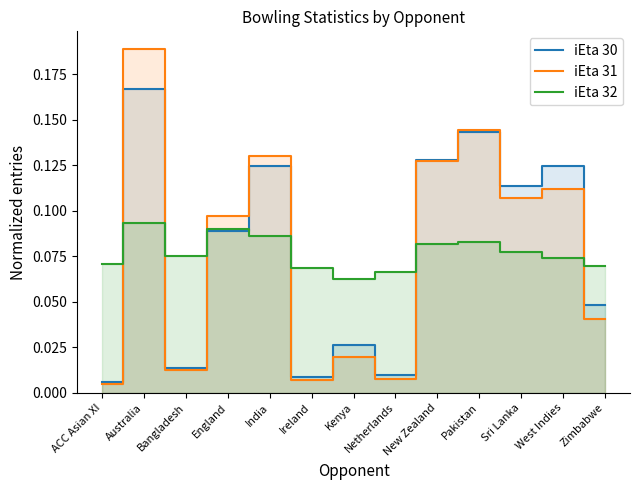

True or false: iEta 30 has a value of 0.1 at Pakistan.

True